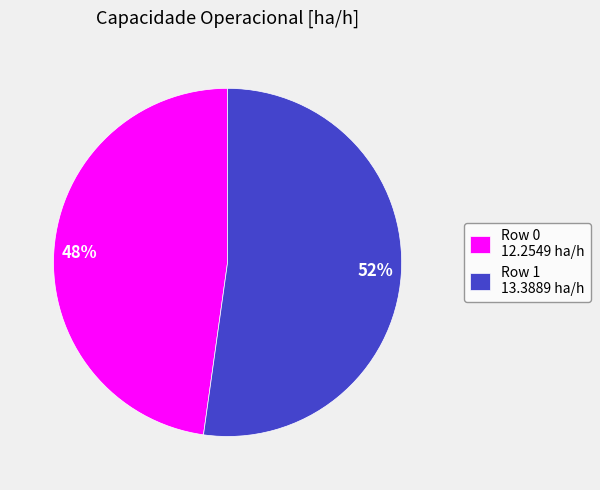

How many segments does this pie chart have?

2